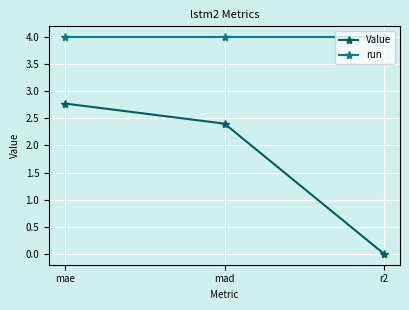

What is the greatest value displayed?

4.0